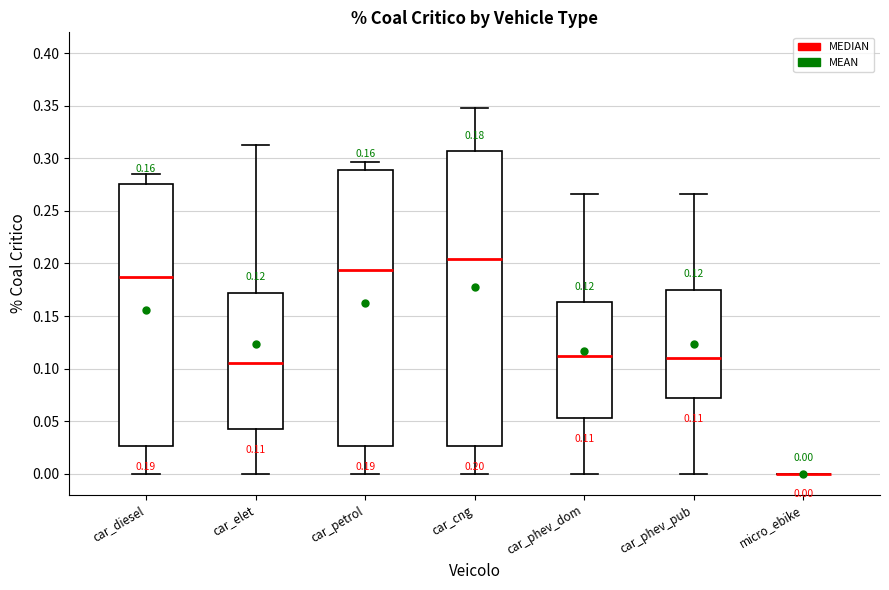

Which box is the tallest, from its lower edge to its upper edge?

car_cng